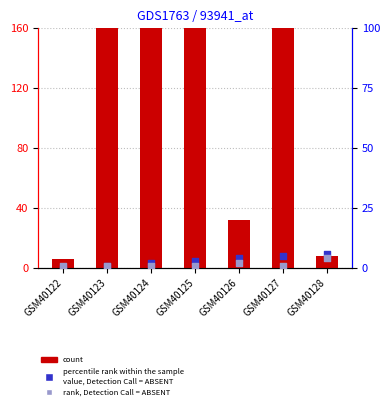

At which category is the sum across all series the highest?

GSM40123